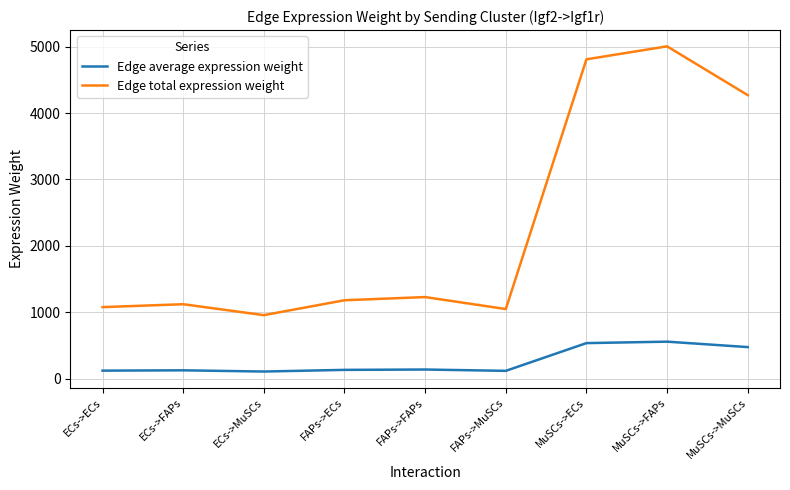

Does the chart display data point markers on the line(s)?

No